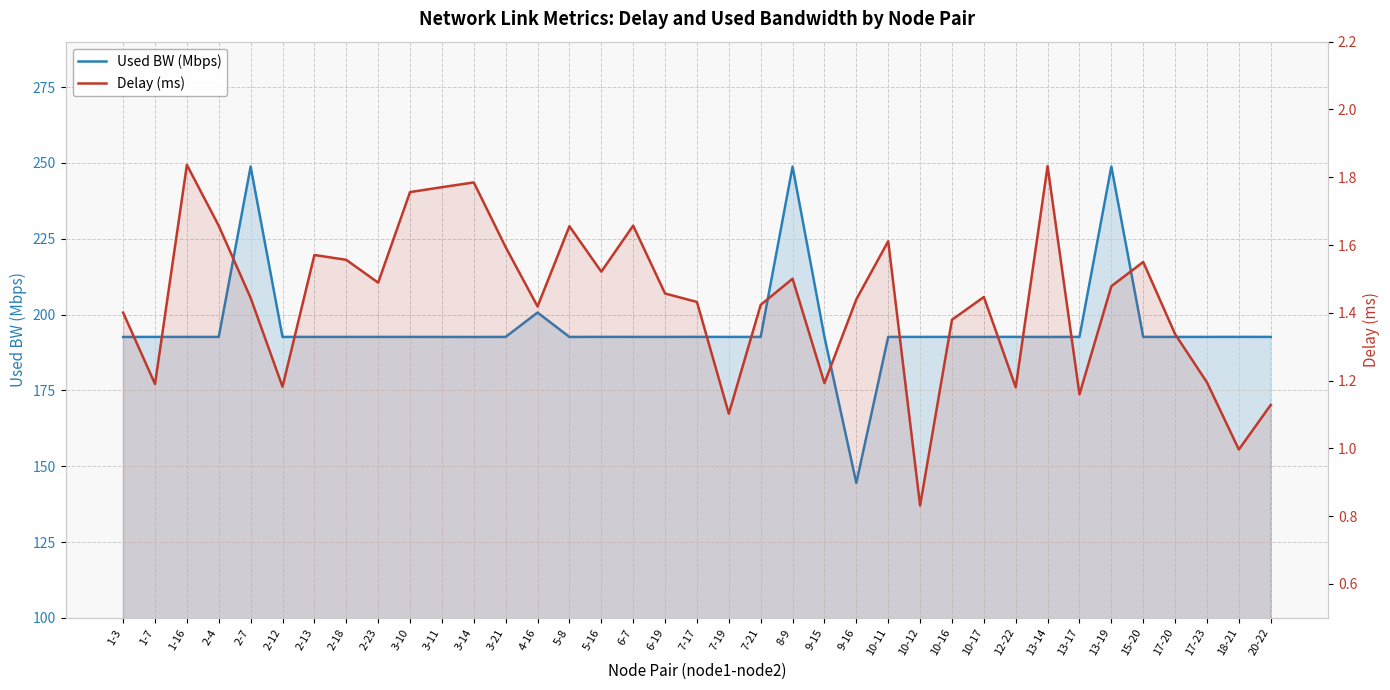

True or false: Used BW (Mbps) and Delay (ms) intersect in this chart.

False